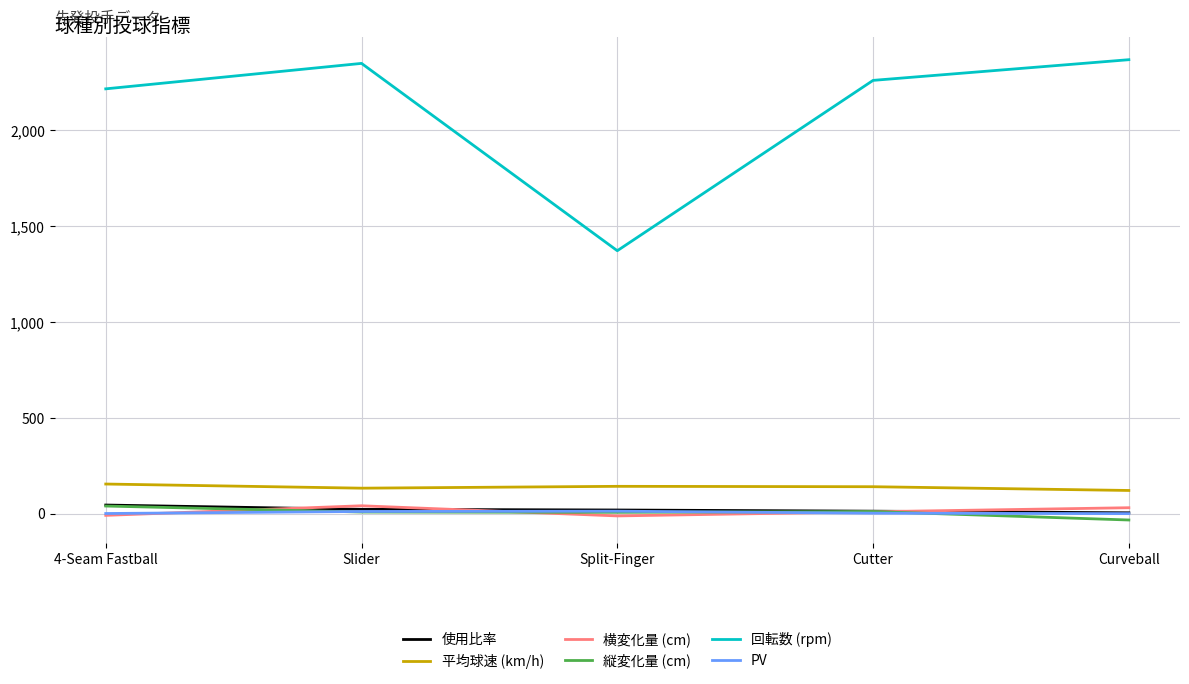

True or false: 回転数 (rpm) has a value of 677.7 at Slider.

False